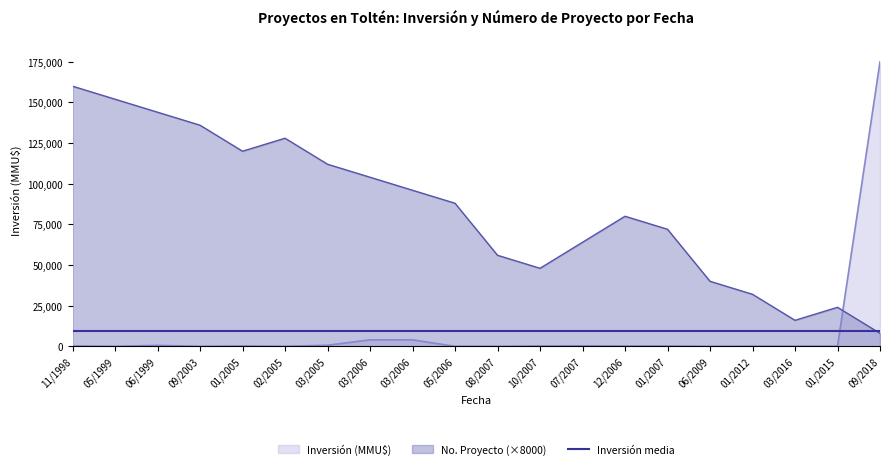

Reading left to right, list all the values displayed in this chart.

Inversión (MMU$): 230	0	590	0	218	0	668	4000	4000	0	10	234	300	200	200	22	100	95	95	175000
No. Proyecto: 160000	152000	144000	136000	120000	128000	112000	104000	96000	88000	56000	48000	64000	80000	72000	40000	32000	16000	24000	8000